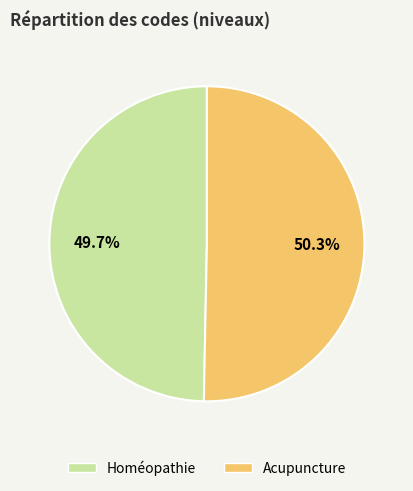

Combined, do Acupuncture and Homéopathie account for over 50%?

Yes